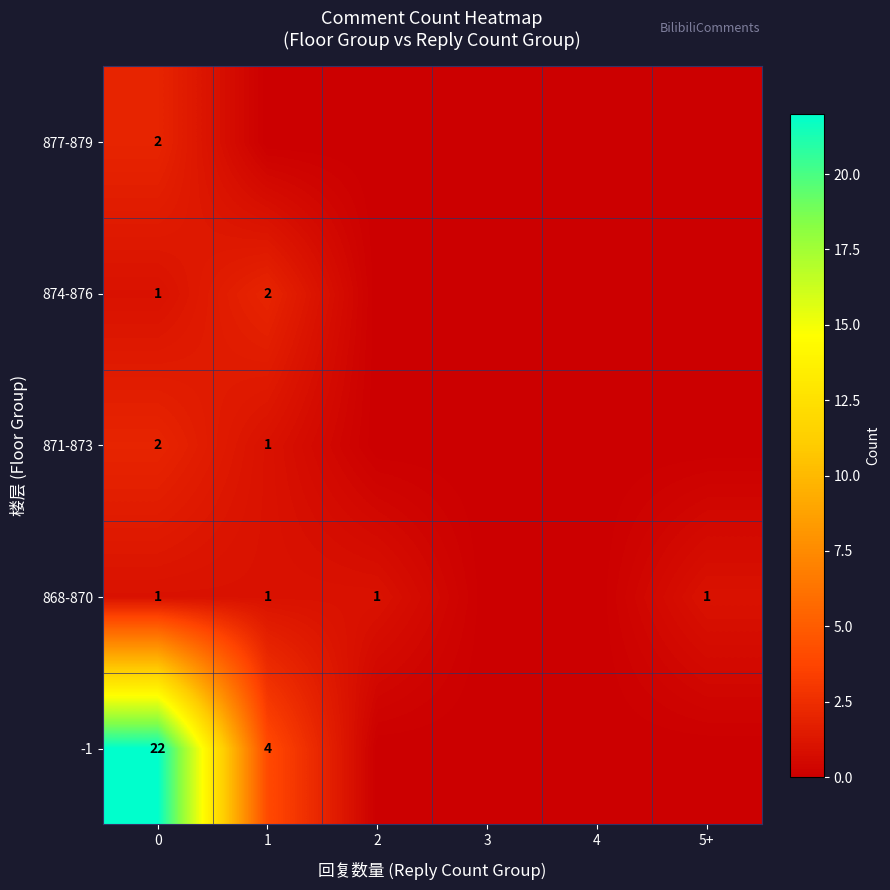

Which has a higher value, 2 or 3?

2